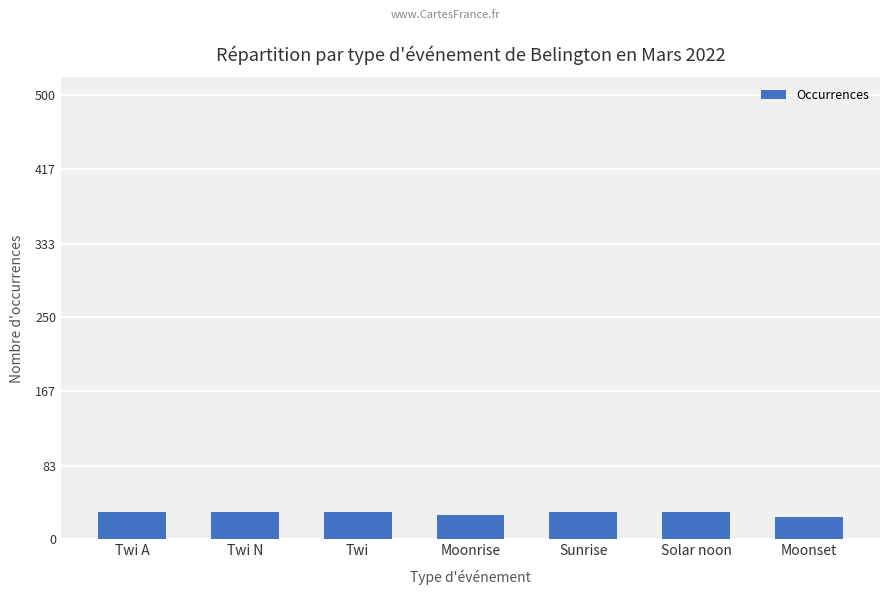

Read the value at Twi.

31